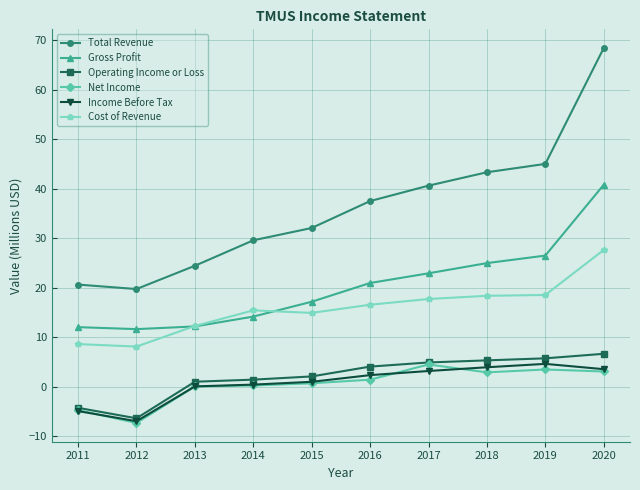

True or false: Income Before Tax has a value of 1.4 at 2018.

False